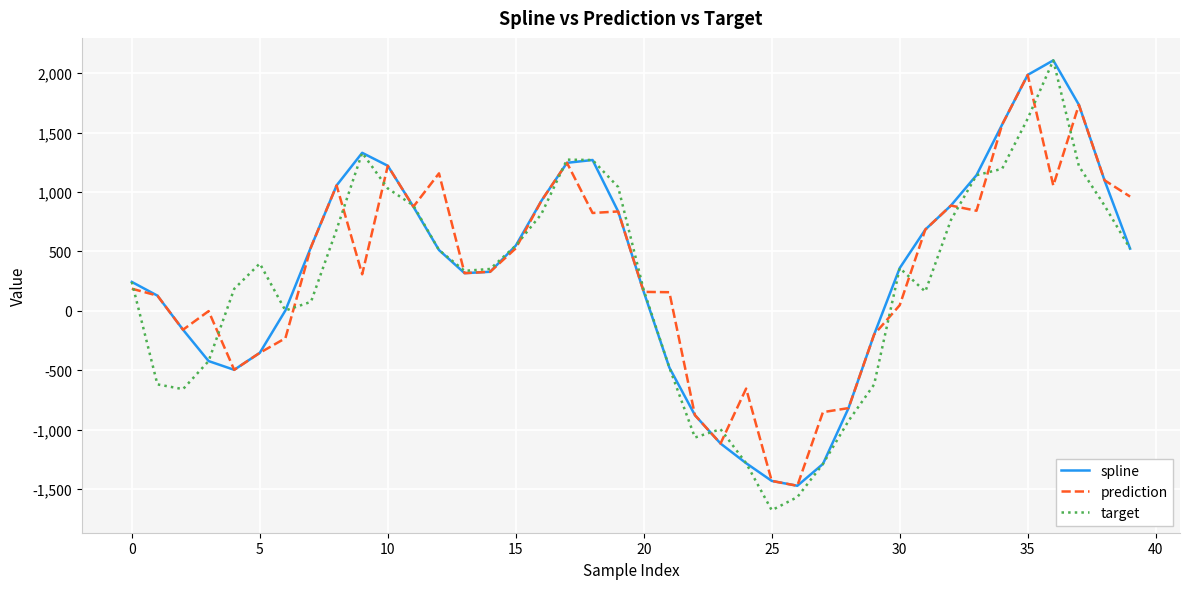

What is the difference between the maximum and minimum values in the prediction series?

3458.1